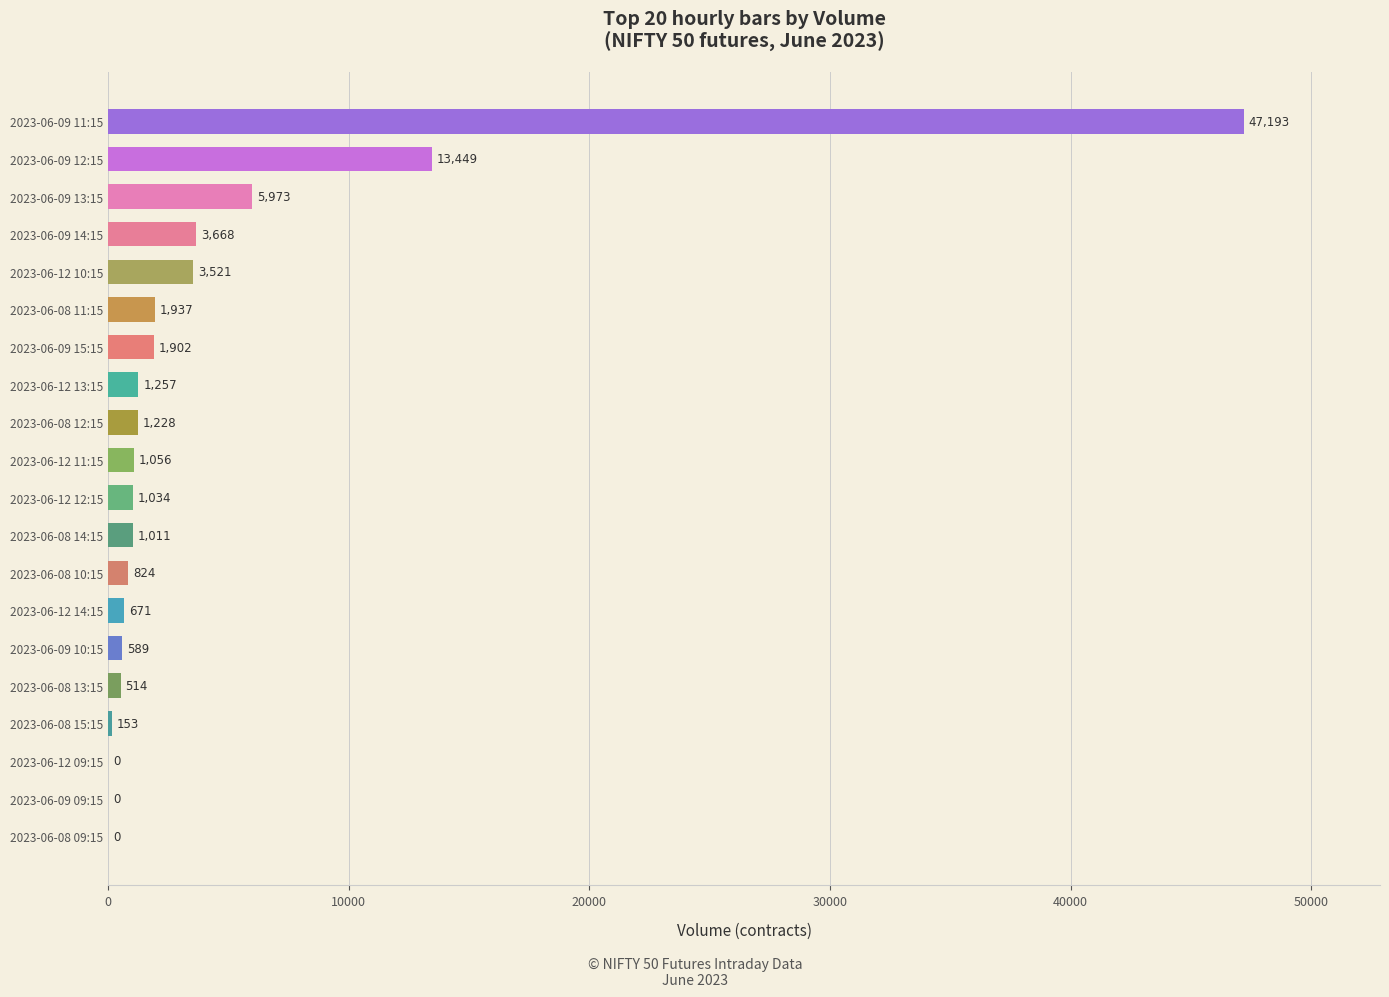

Which label corresponds to the largest value in the chart?

2023-06-09 11:15